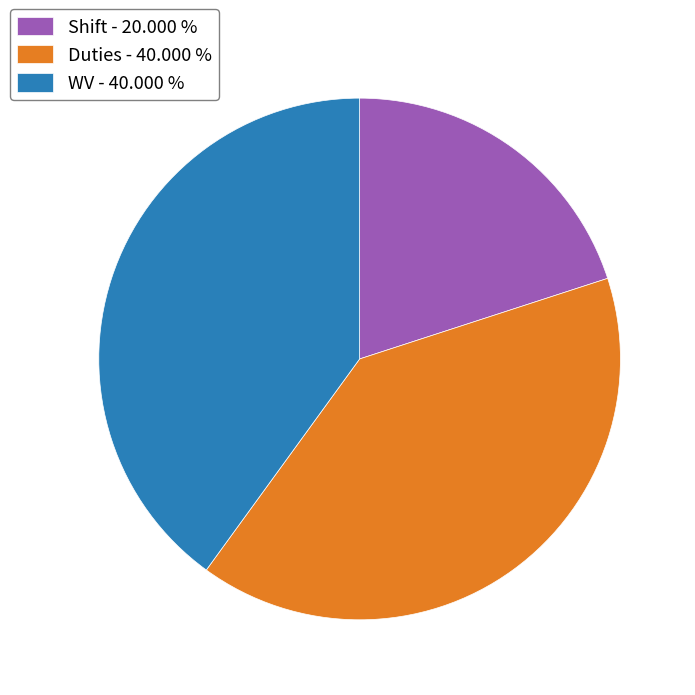

Does any single category account for the majority?

No